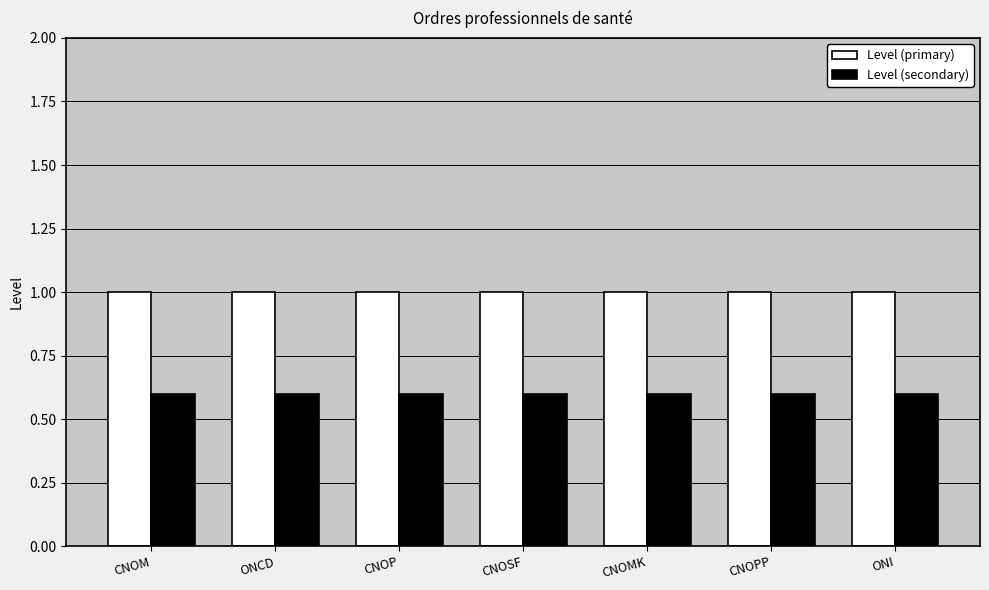

What is the label of the 7th bar from the left?

ONI